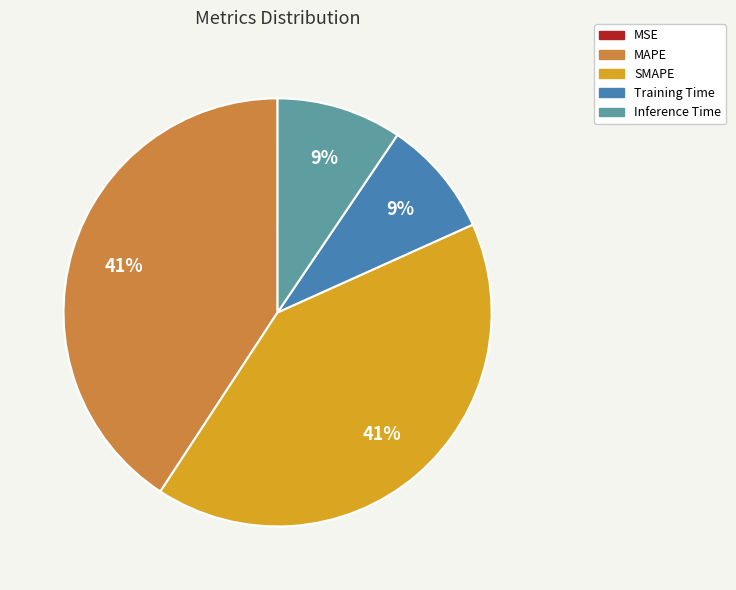

To the nearest percent, what is the average slice percentage?

20%